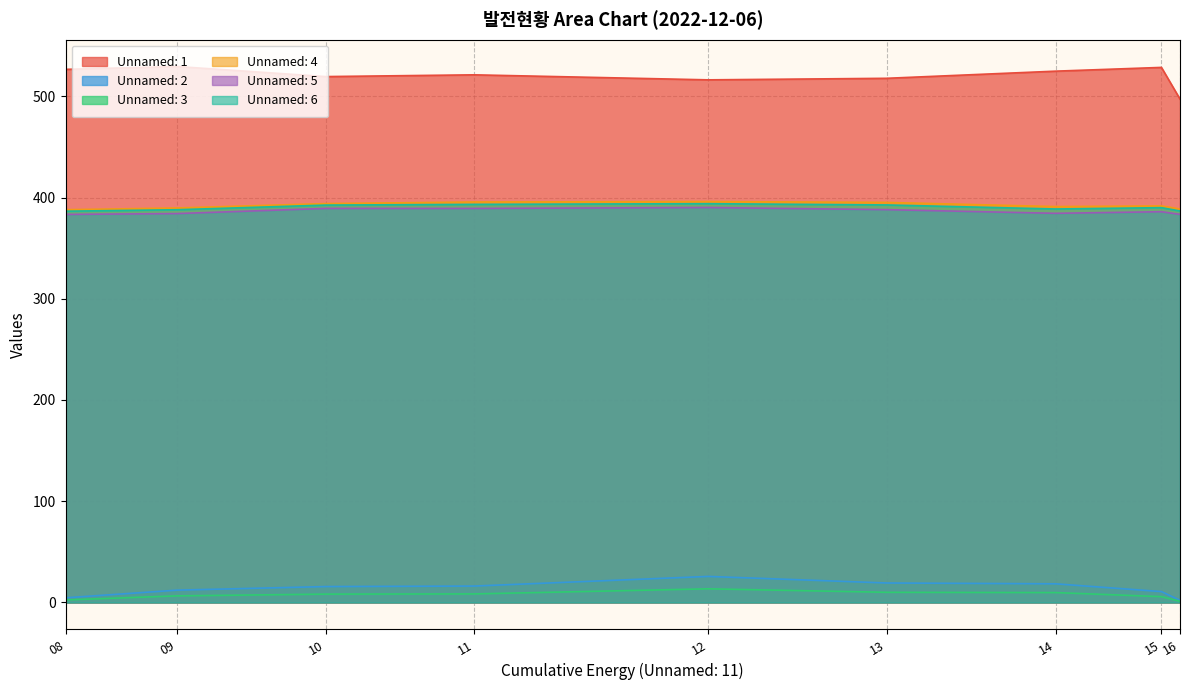

What are all the series names shown in the legend?

Unnamed: 1, Unnamed: 2, Unnamed: 3, Unnamed: 4, Unnamed: 5, Unnamed: 6